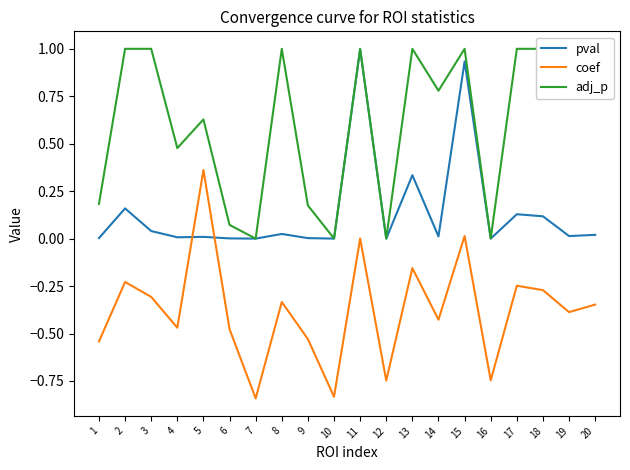

True or false: adj_p has more than 0 points higher than both neighbors.

True